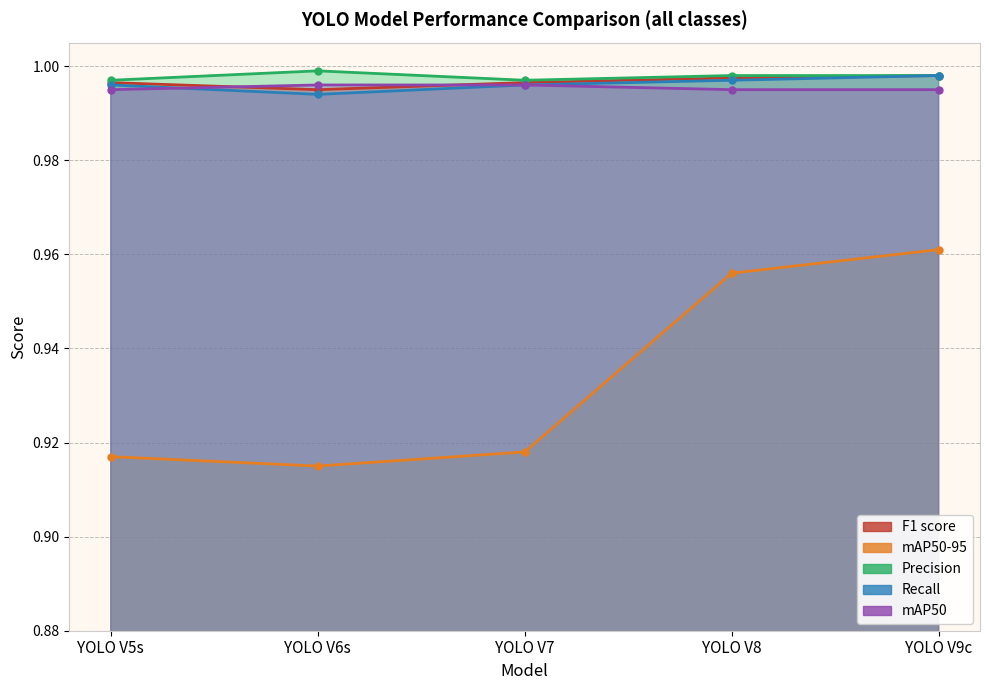

True or false: Recall and F1 score intersect in this chart.

False